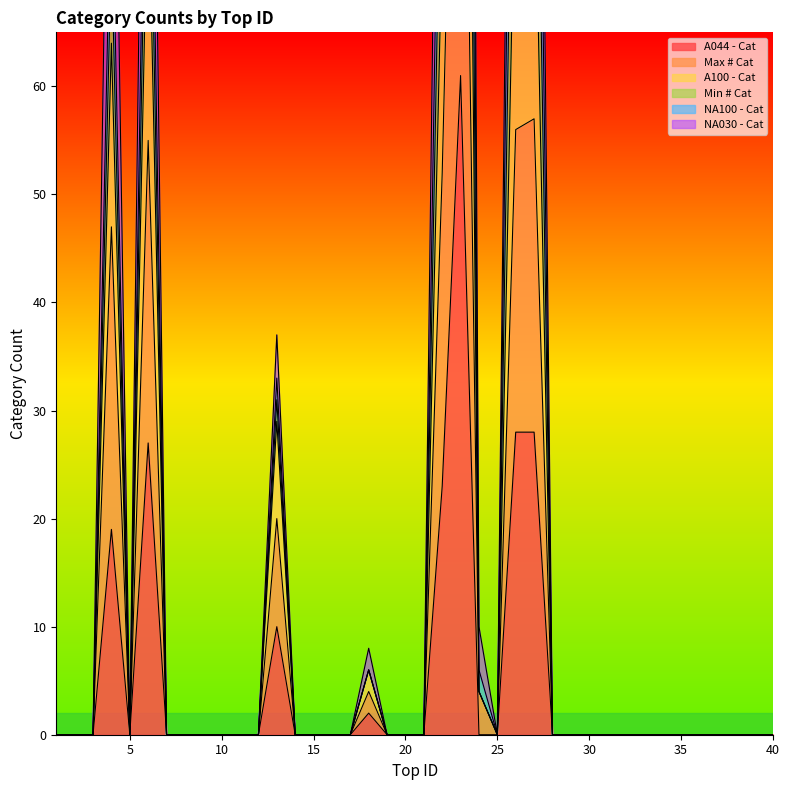

How many data points does each series have?

40